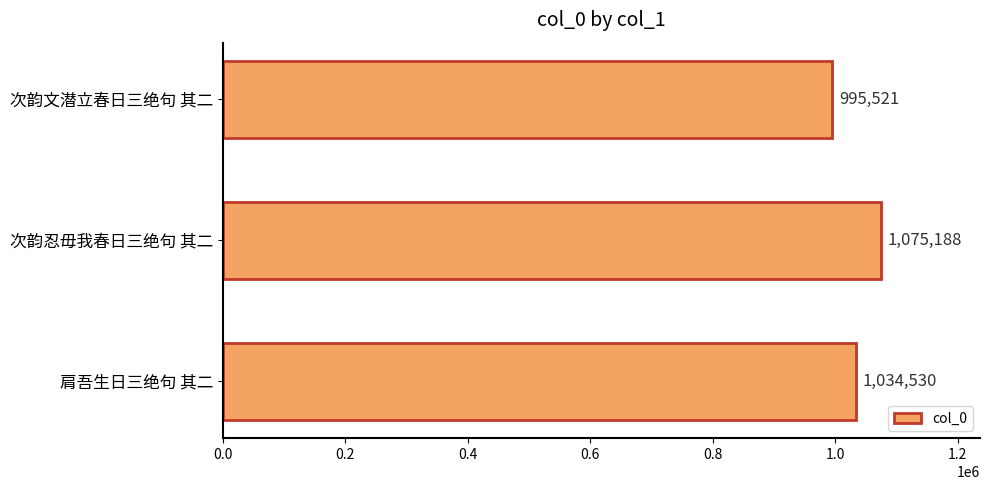

What is the maximum value shown in the chart?

1075188